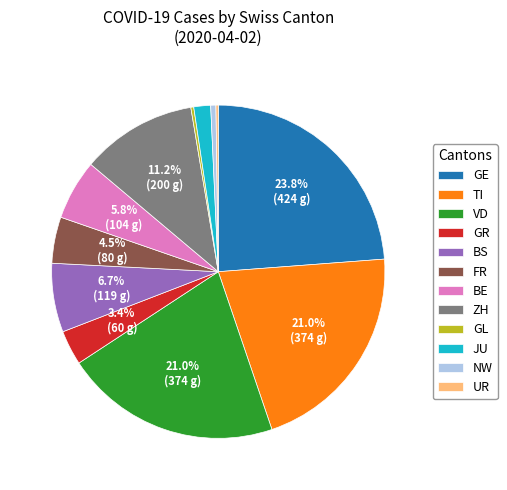

Is there any slice that represents more than half of the pie?

No